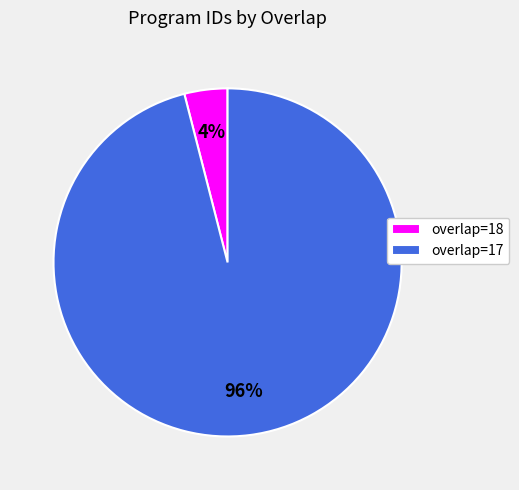

Between overlap=17 and overlap=18, which is larger?

overlap=17